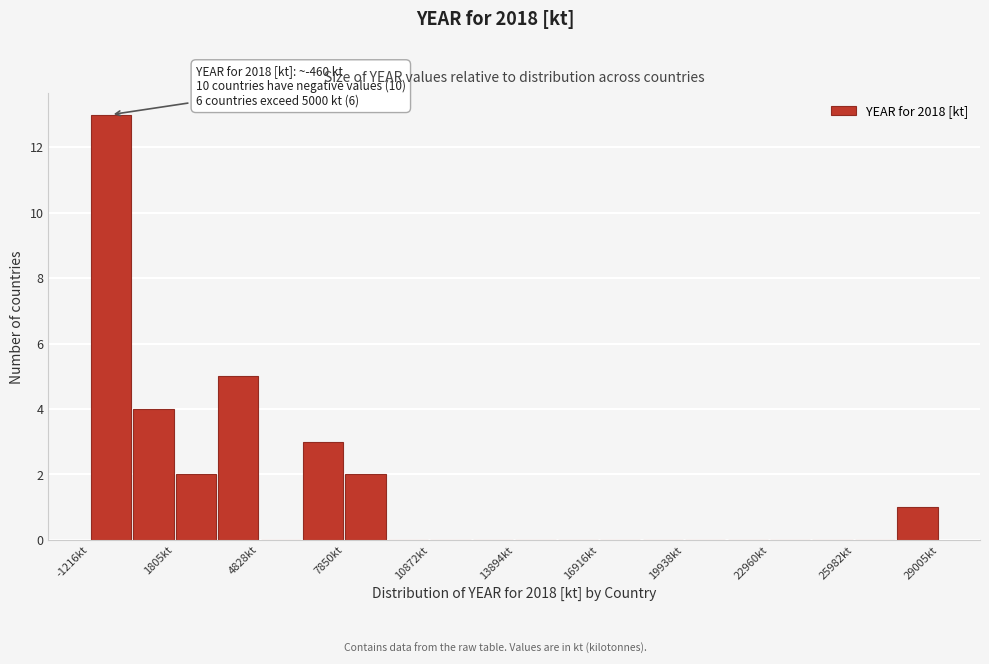

Around what value on the x-axis is the tallest bar? Give the approximate position of its centre, as read against the axis.

-500